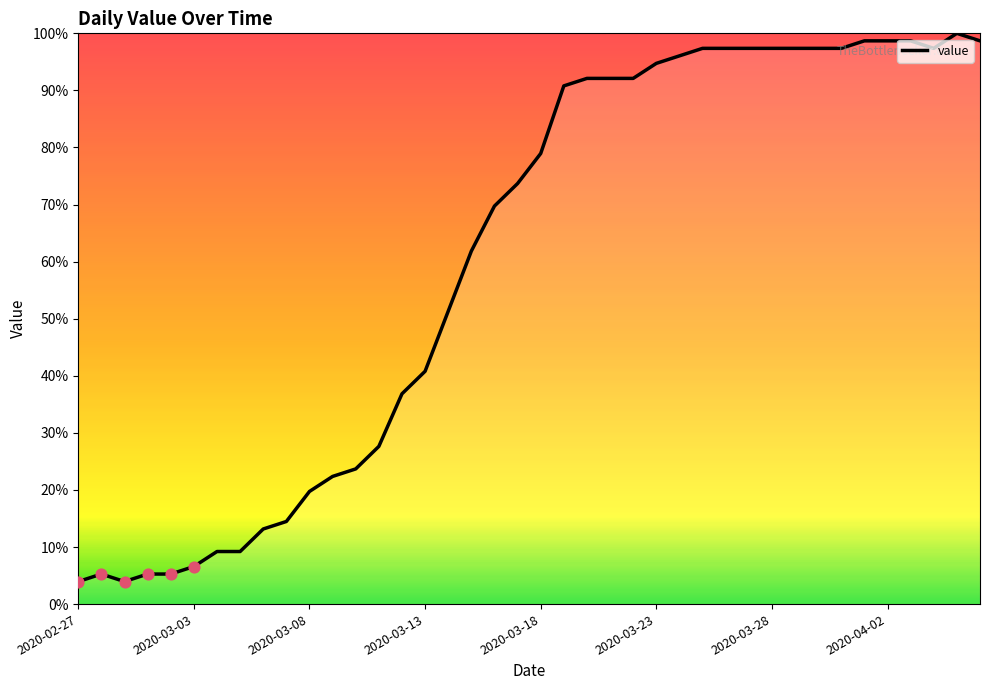

What is the smallest value displayed?

3.9